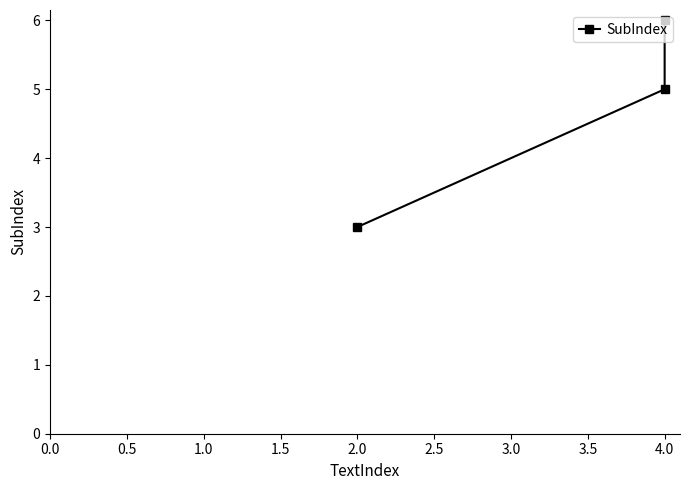

Is this an area chart (filled region under the line)?

No